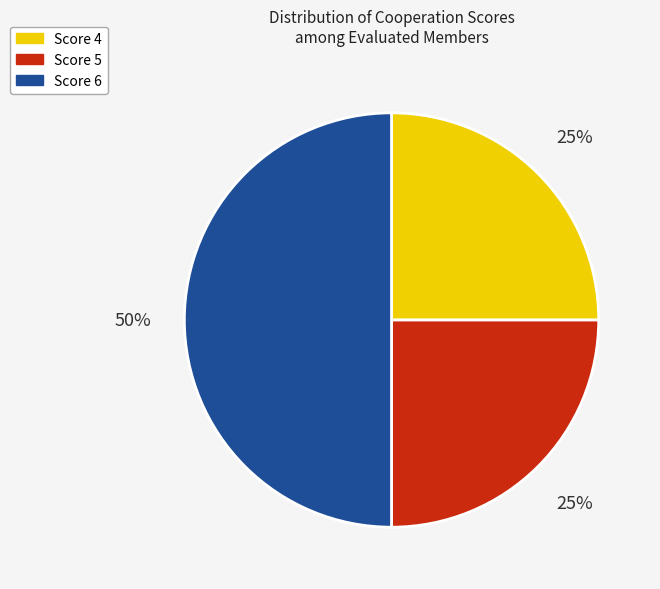

Count the number of slices in the pie.

3